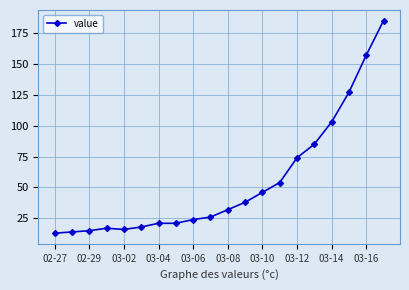

What is the difference between the maximum and minimum values?

172